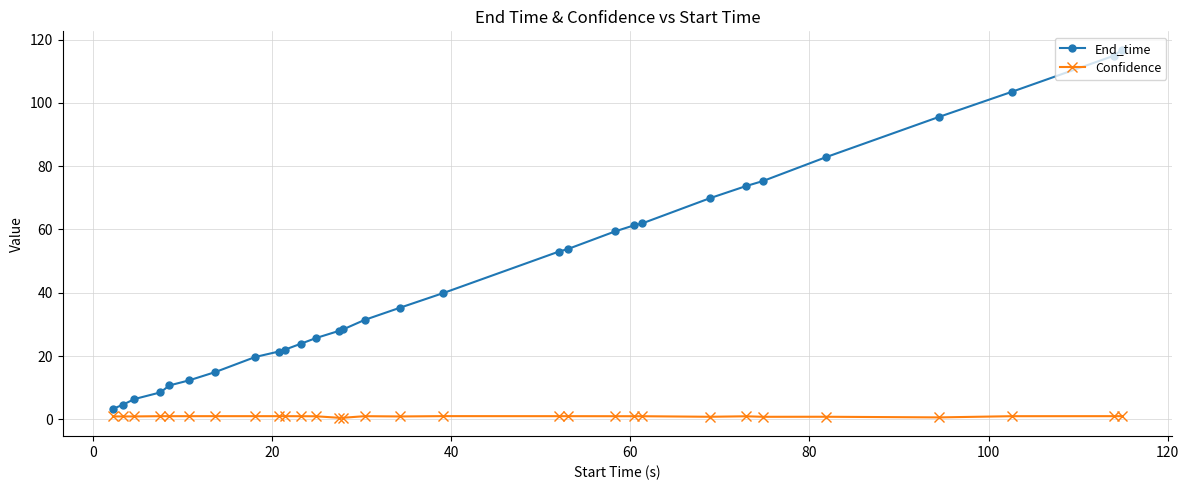

What is the value of the End_time point at the 8th from the left?

19.7